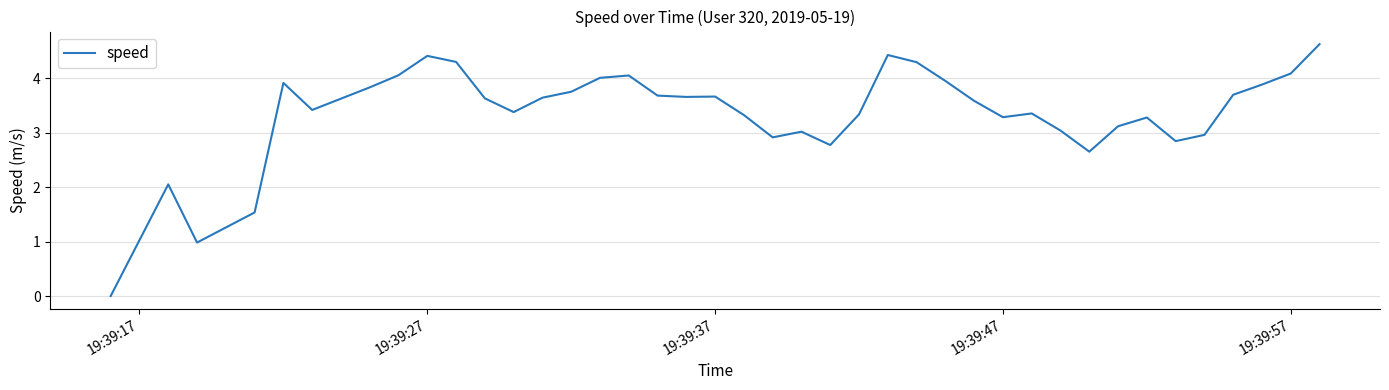

What is the maximum value shown in the chart?

4.6